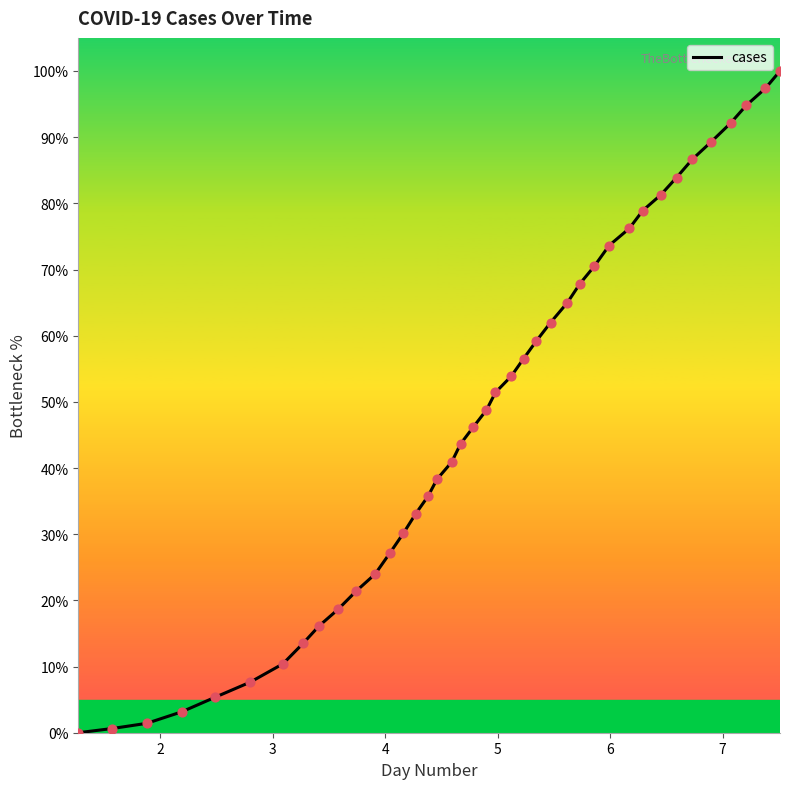

What is the difference between the maximum and minimum values?

100.0